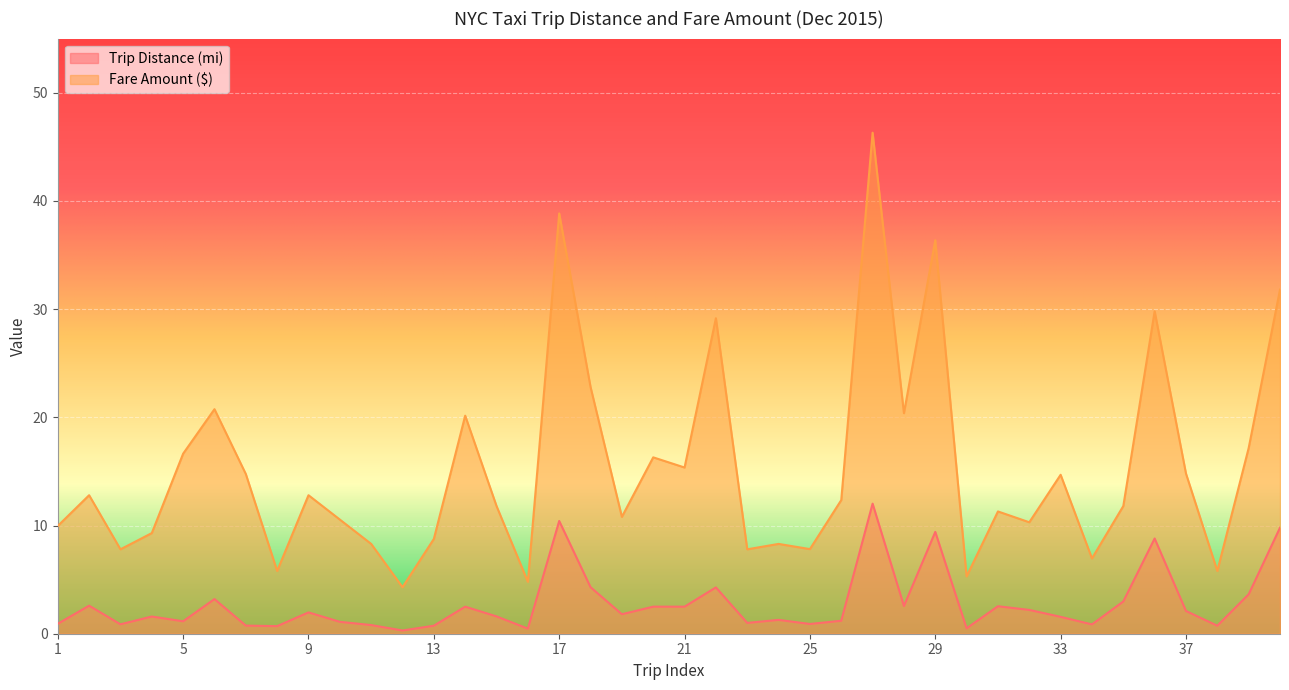

At which category is the sum across all series the highest?

27